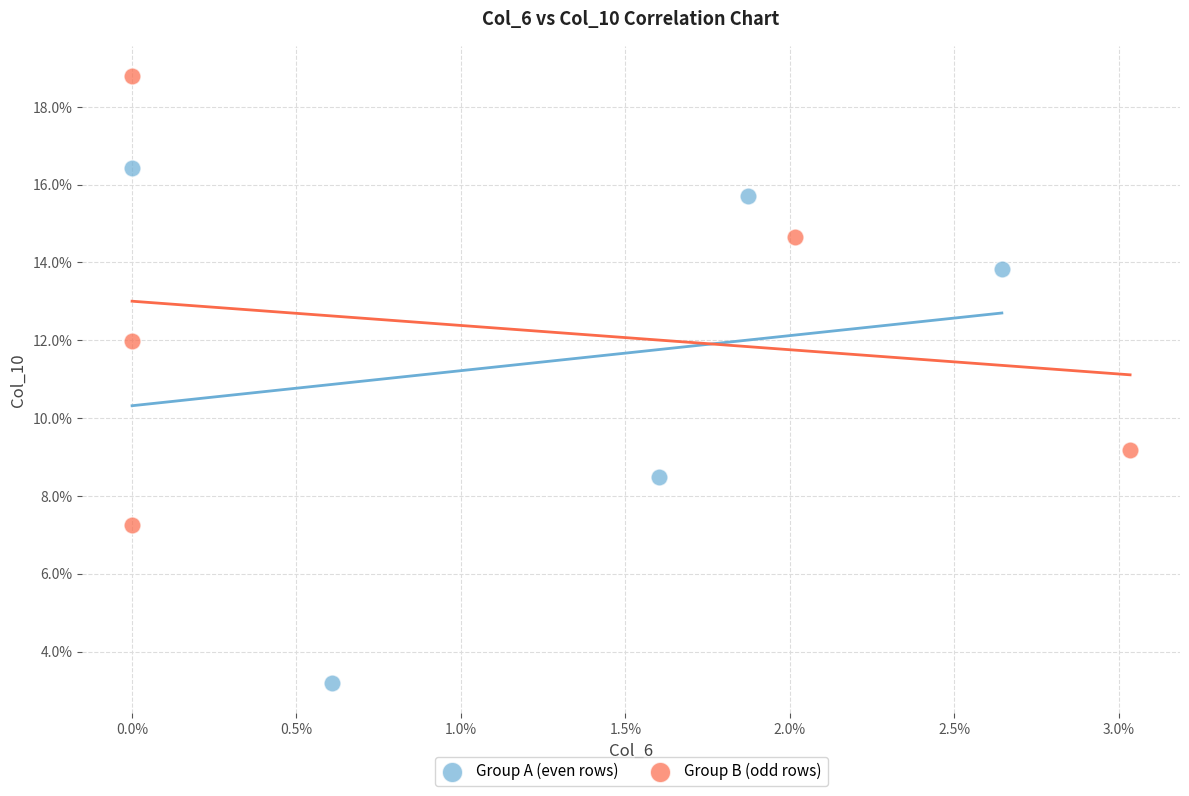

What are all the series names shown in the legend?

Group A (even rows), Group B (odd rows)